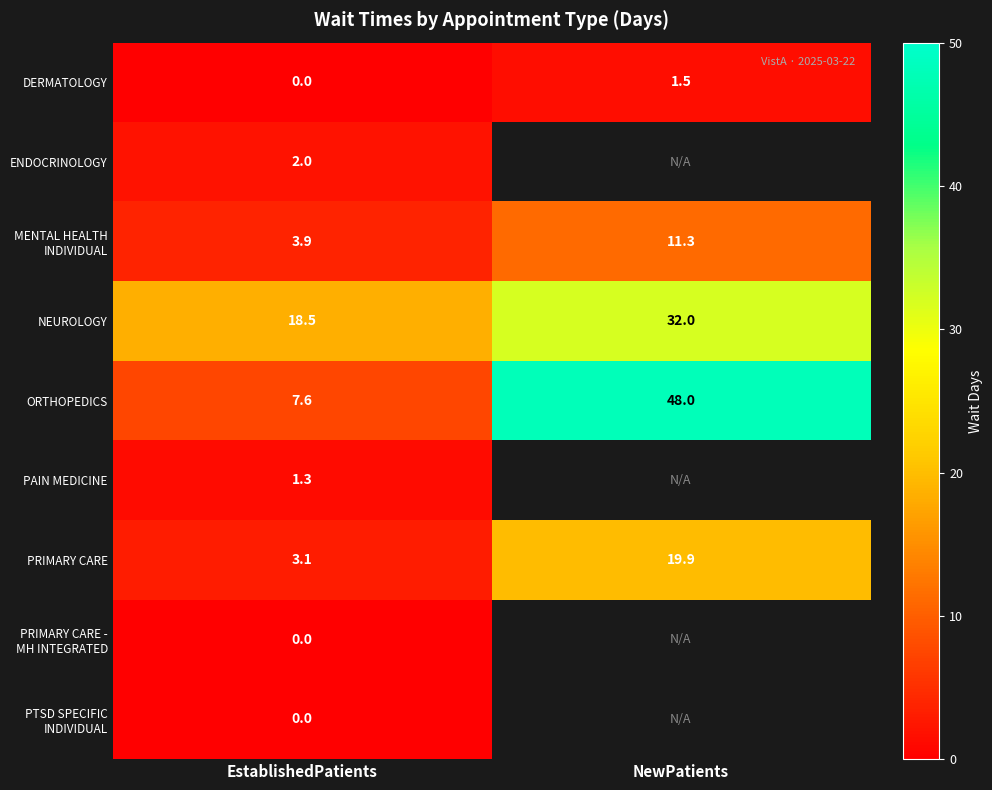

How many distinct data groups are displayed?

9